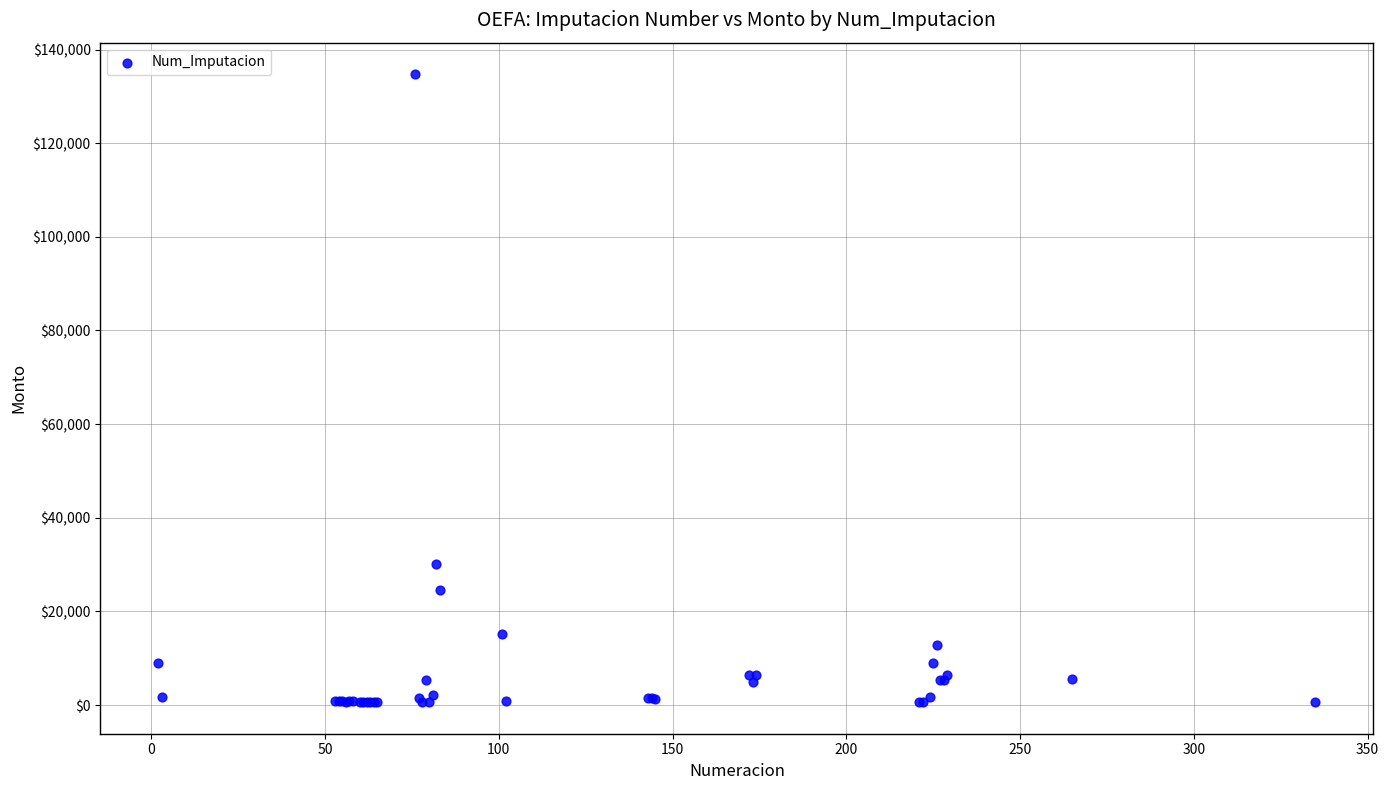

What Y value in the scatter plot is closest to 67675?

30174.0